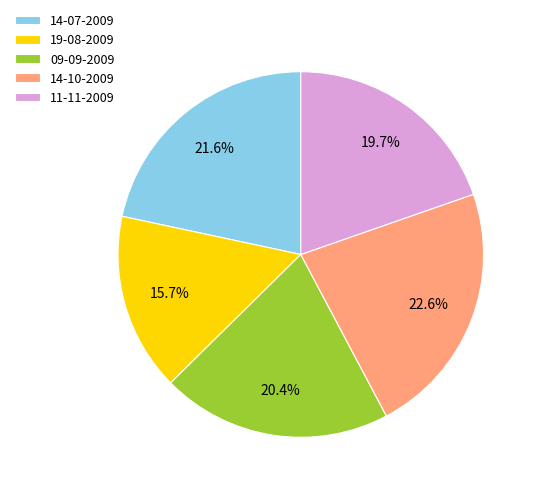

What is the largest slice in the pie chart?

14-10-2009